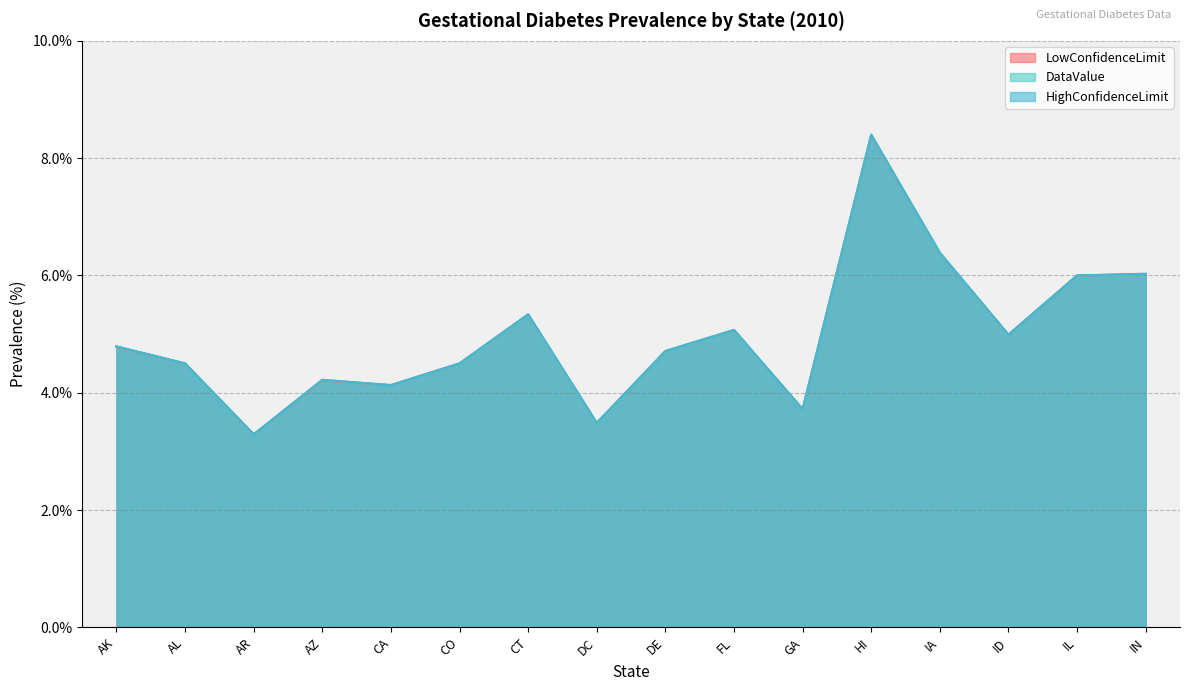

True or false: DataValue and HighConfidenceLimit intersect in this chart.

False